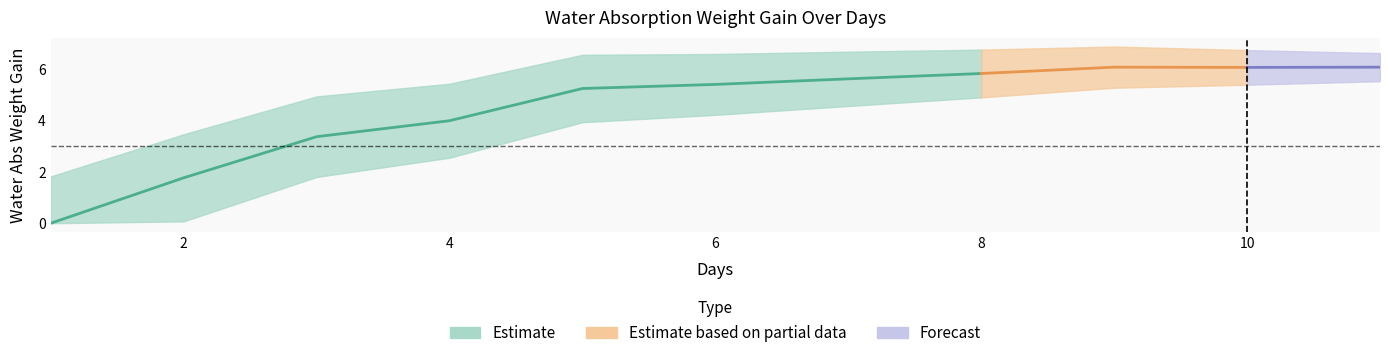

Reading left to right, what are all the values shown in this chart?

0.0	1.8	3.4	4.0	5.3	5.4	5.6	5.8	6.1	6.1	6.1